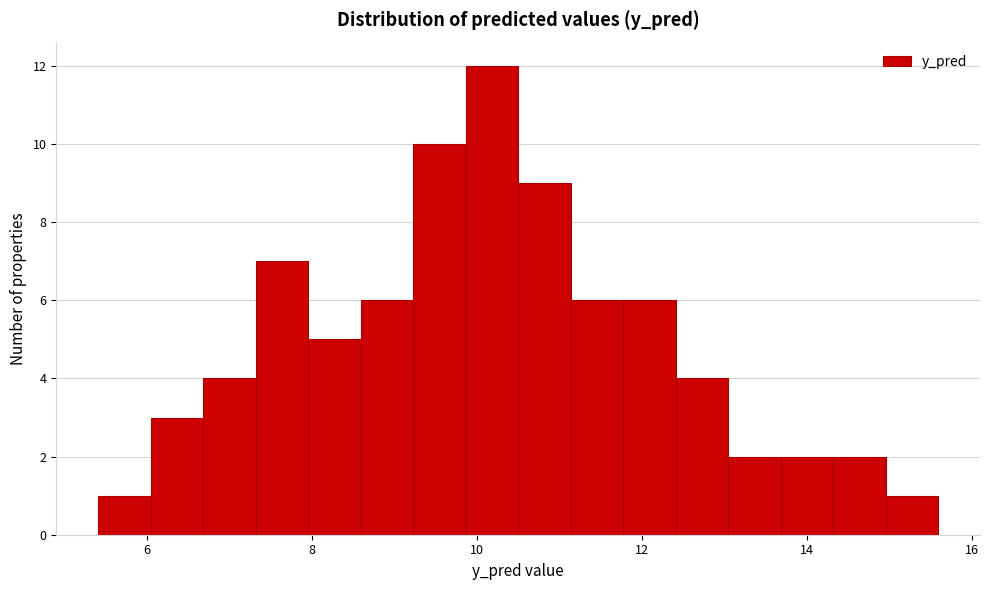

Read against the x-axis, roughly where is the centre of the tallest bar?

10.2